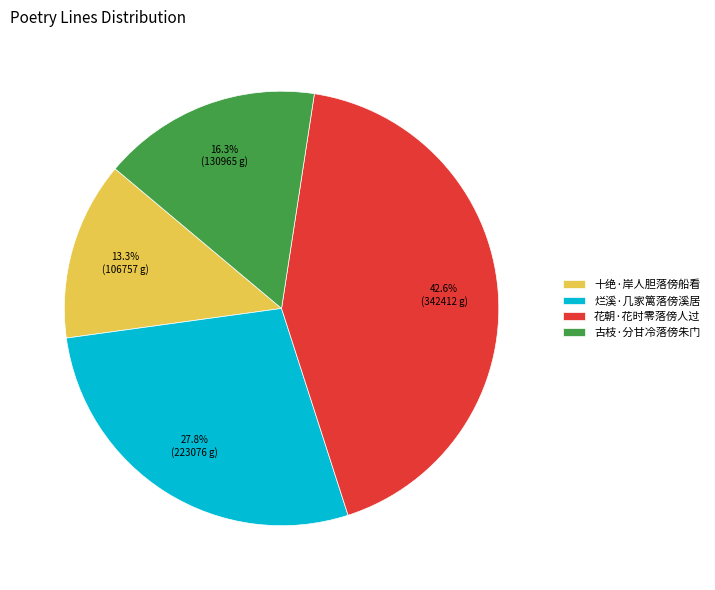

Approximately how many times larger is the value at 十绝·岸人胆落傍船看 compared to 古枝·分甘冷落傍朱门?

0.8